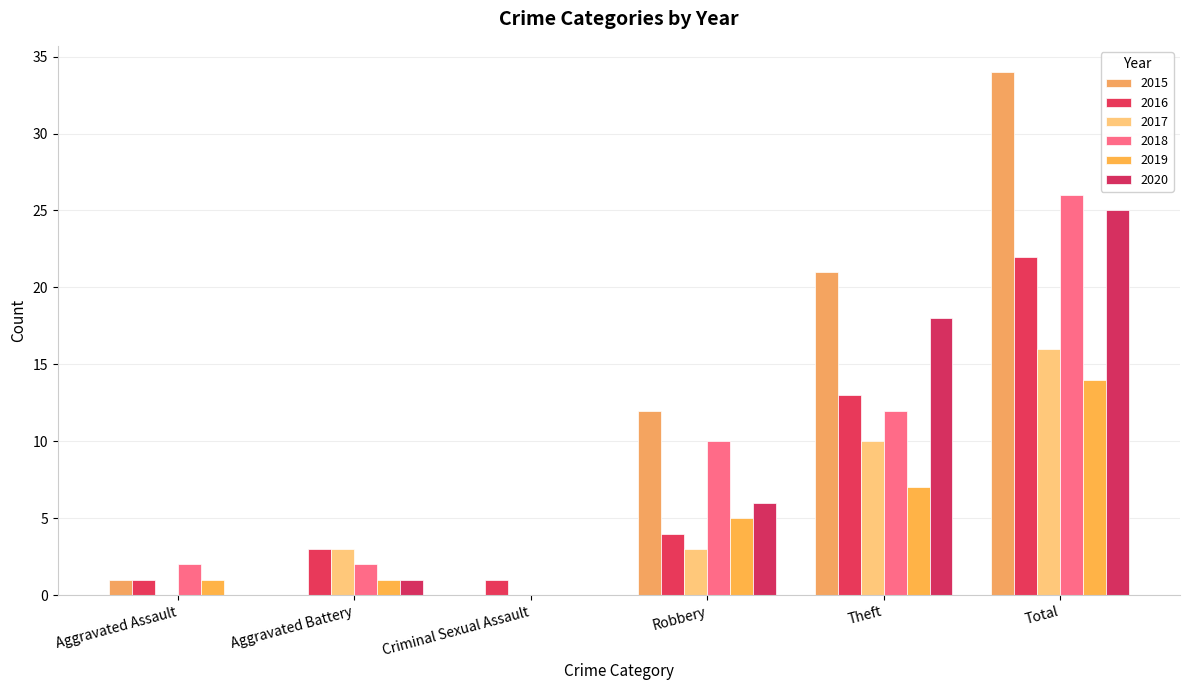

How many groups of bars are there?

6